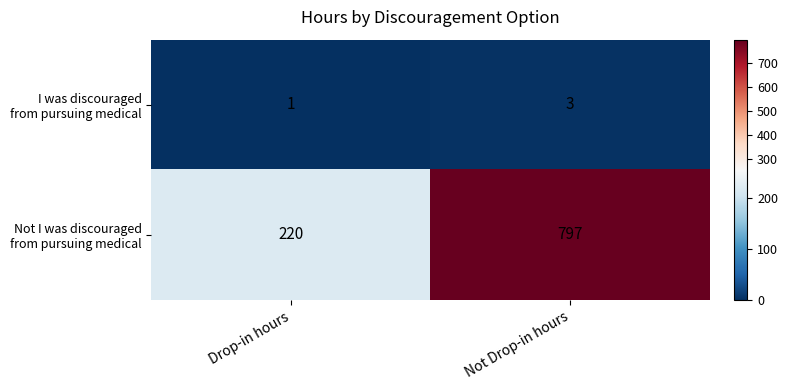

At how many categories does at least one series exceed 716?

1